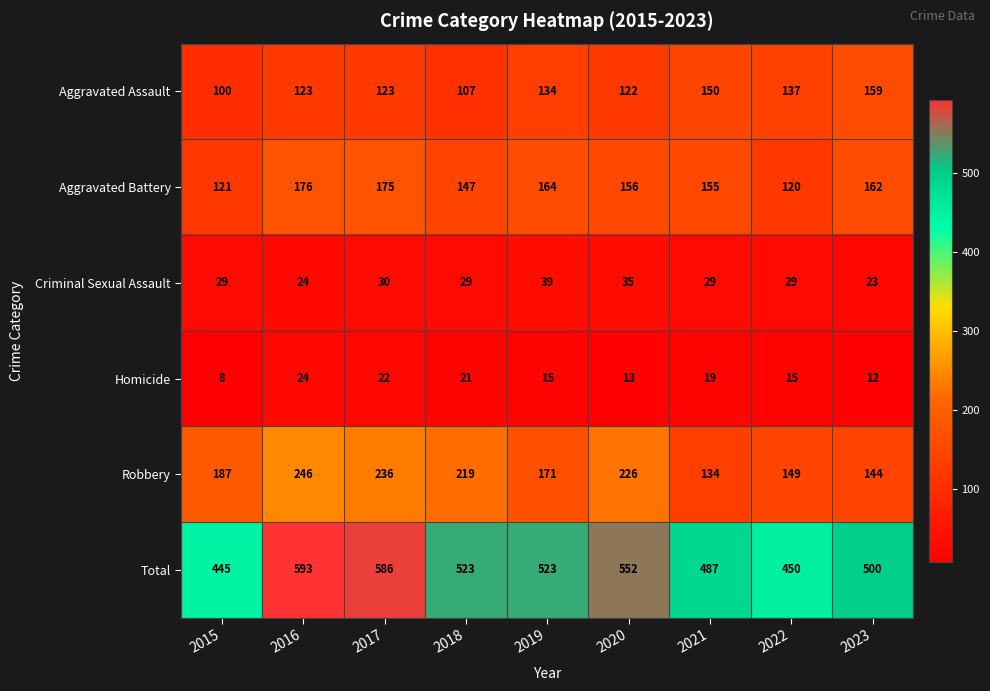

Which series has the largest range (max minus min)?

Total